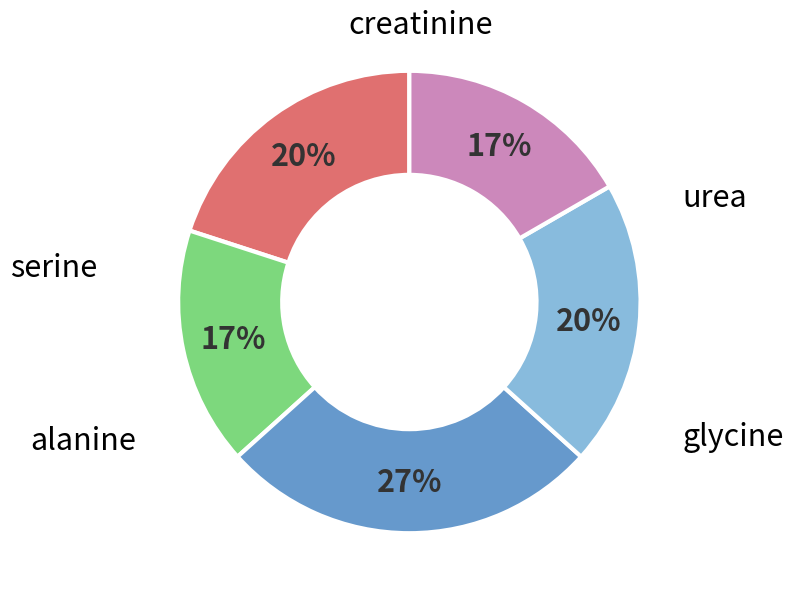

Rank the categories by value from highest to lowest.

alanine, urea, serine, glycine, creatinine